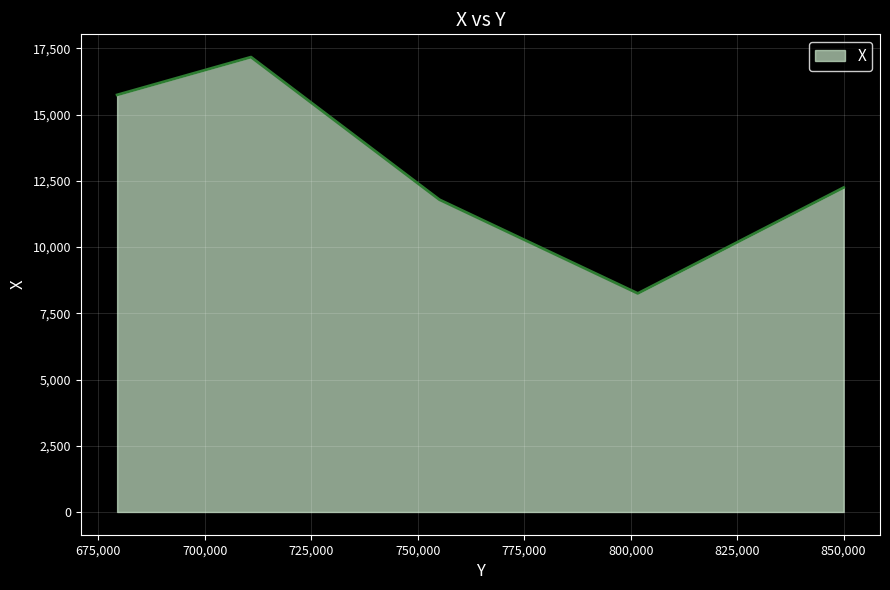

True or false: the data has more than 0 interior local peaks.

True